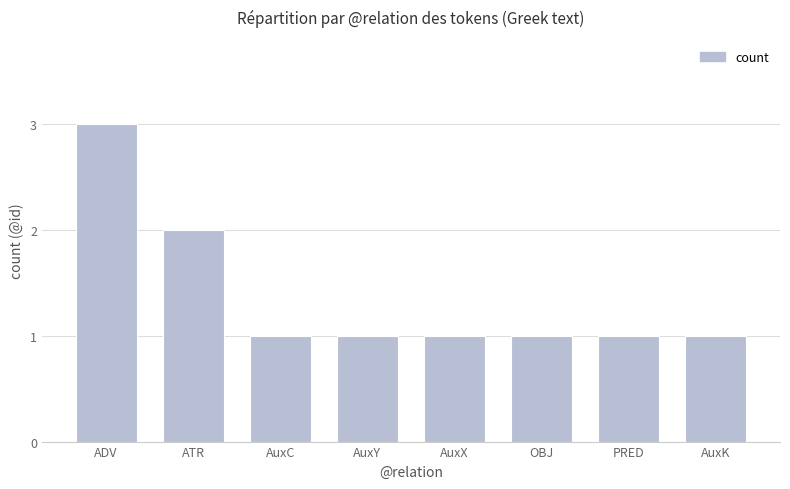

How many bars are there in total?

8